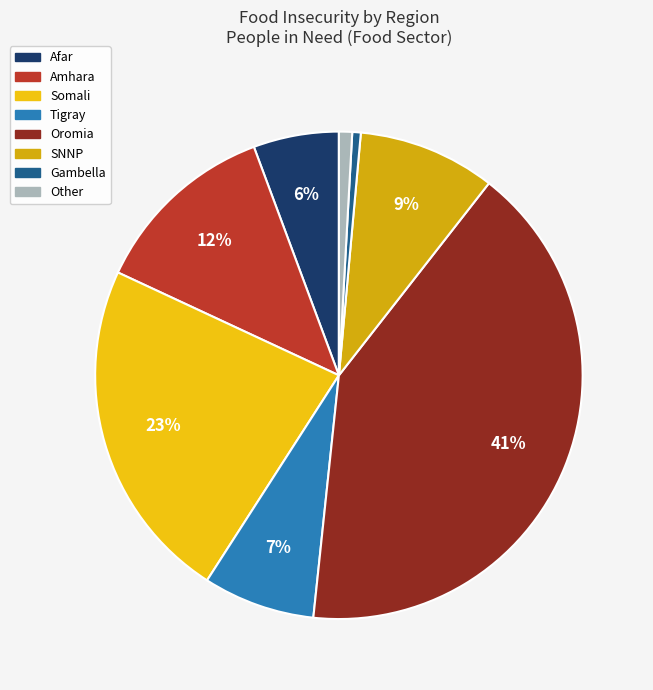

Is it true that Tigray is 7% of the pie?

True